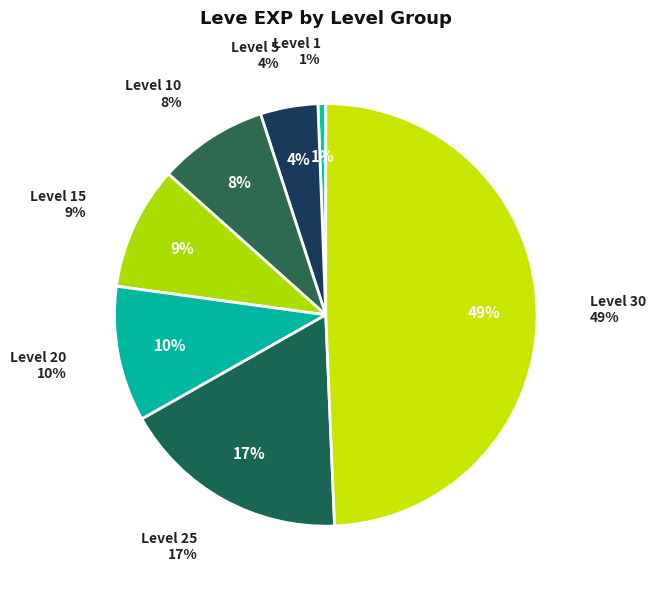

What percentage is NOT represented by Level 20?

89.6%